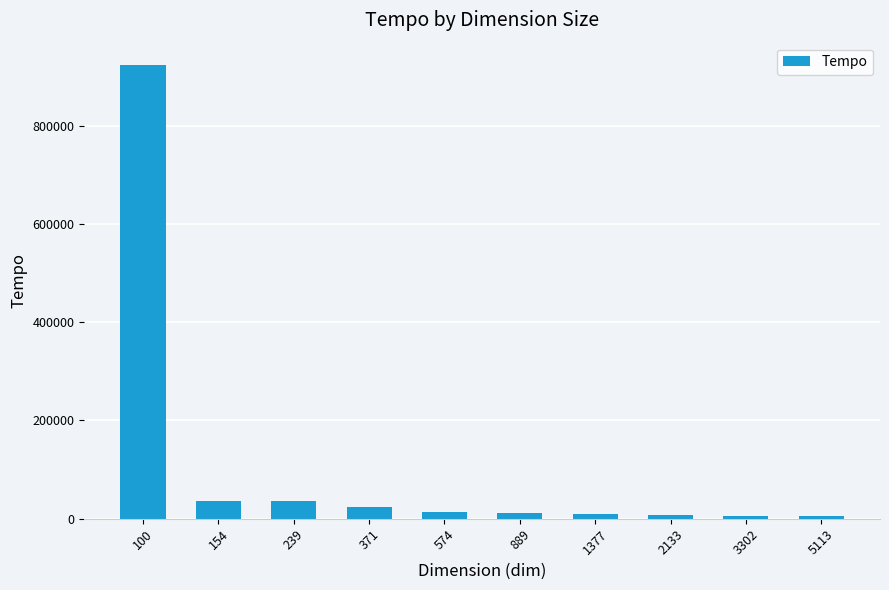

How many data points are less than 14007?

5